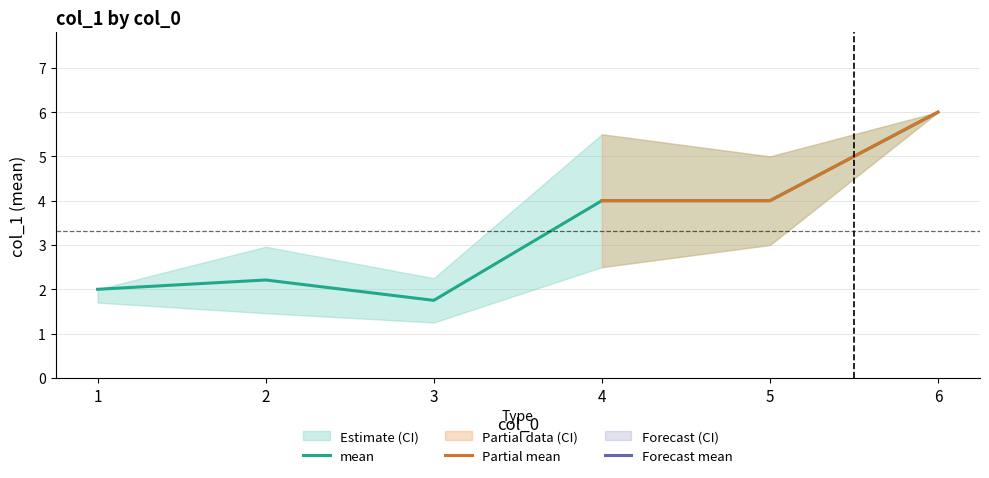

At which category does mean reach its first local peak?

2